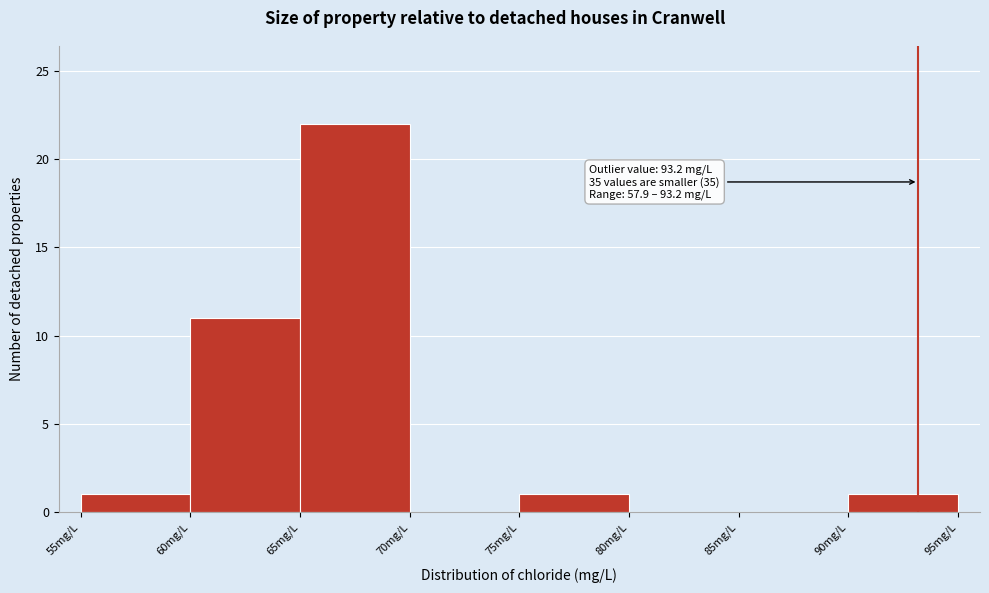

Over which range of the x-axis is the bar tallest?

65 to 70